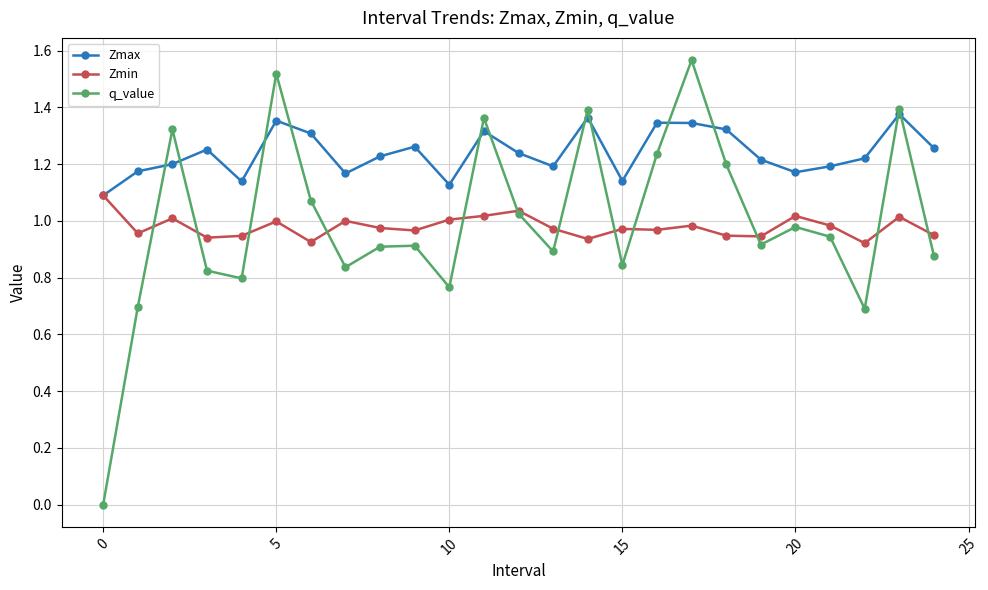

True or false: q_value and Zmin intersect in this chart.

True